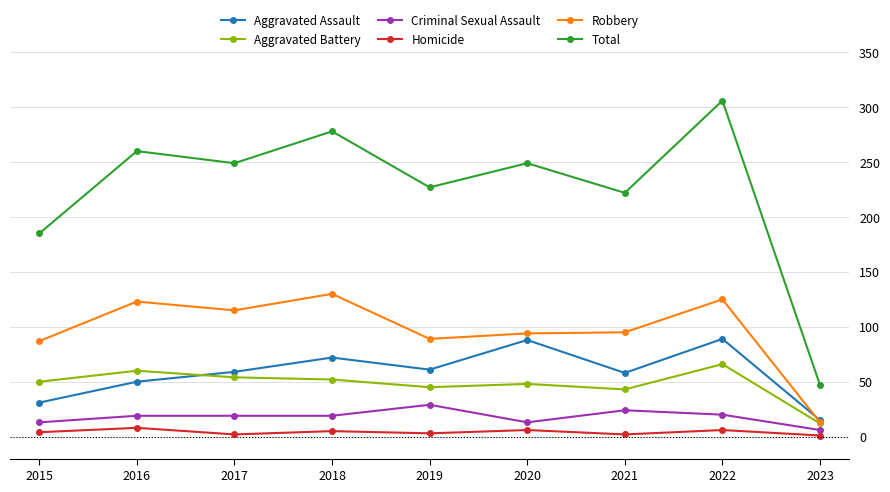

What is the average value of the Aggravated Battery series?

48